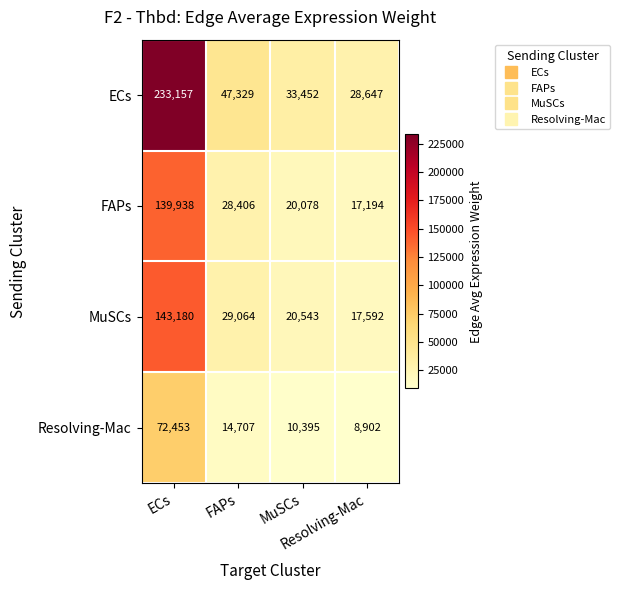

What is the minimum value shown in the chart?

8902